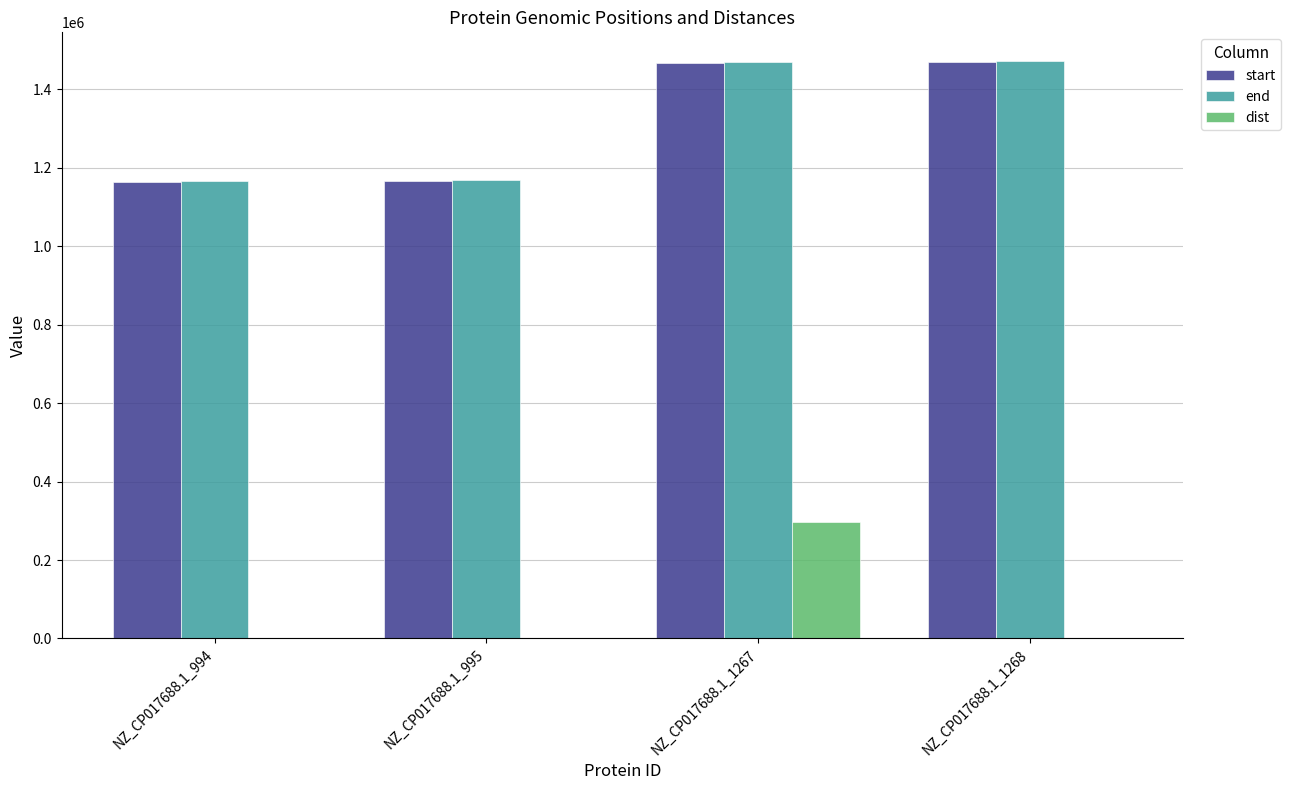

At which label is dist closest to 149118?

NZ_CP017688.1_1268